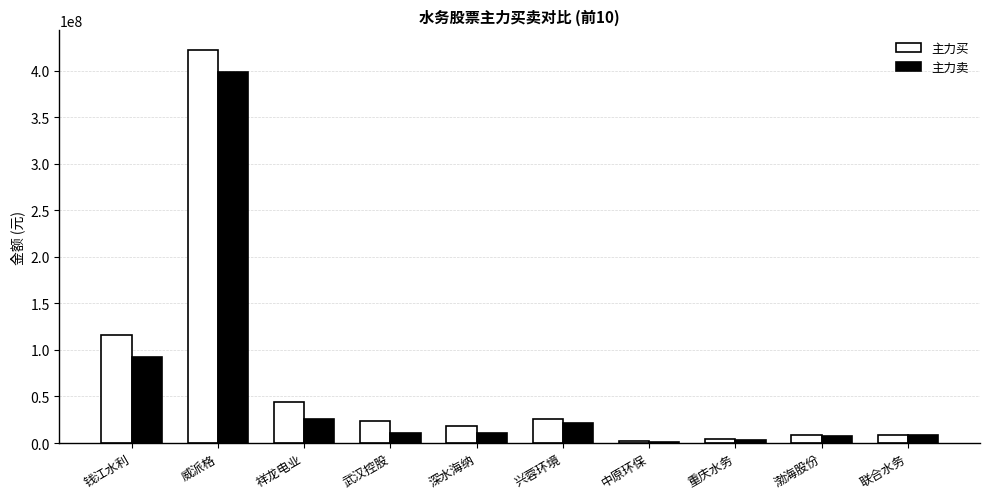

What is the sum of all 主力买 values?

673636696